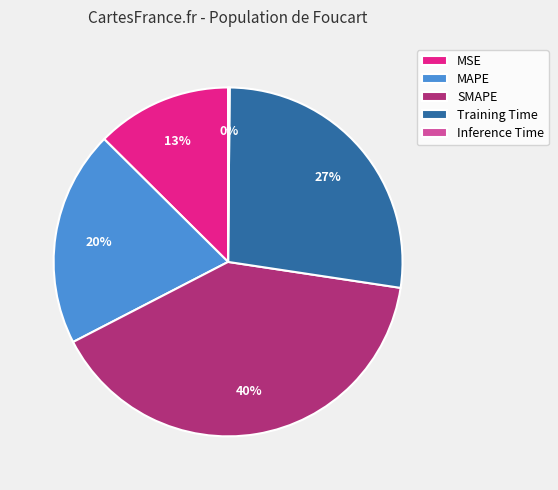

To the nearest percent, what is the difference between the MAPE and MSE slice percentages?

7%